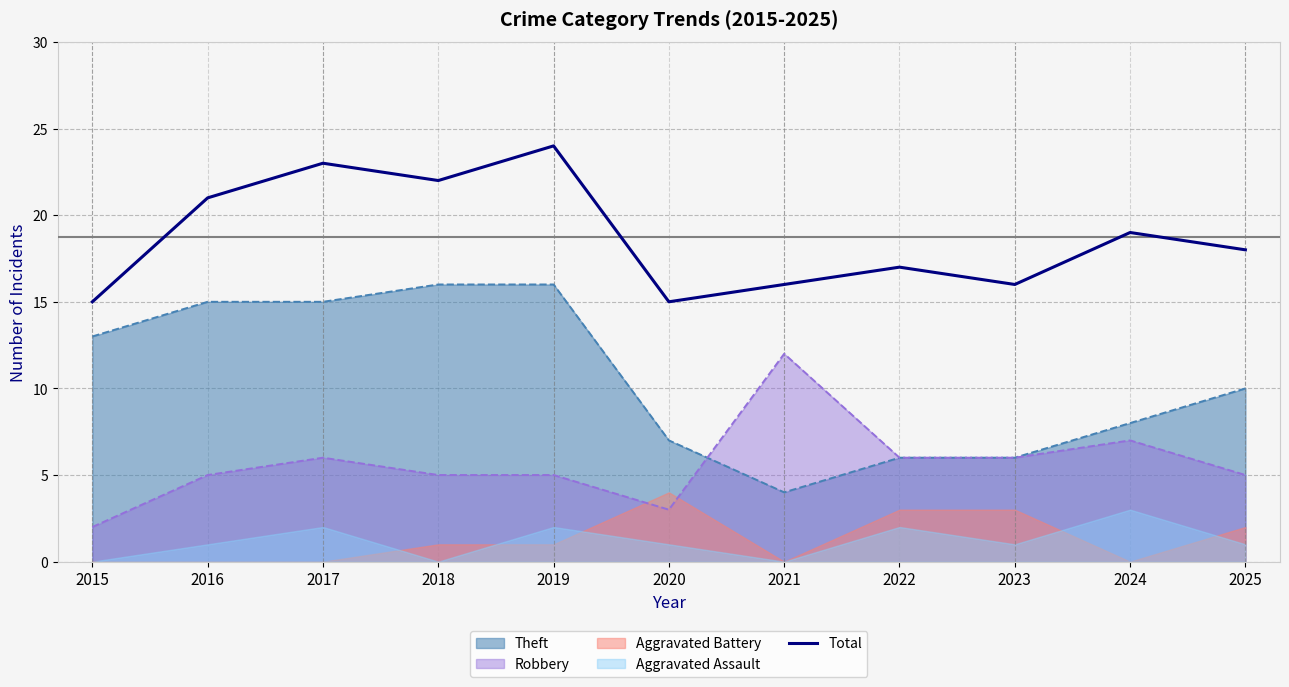

Rank the categories by value from lowest to highest.

2015, 2020, 2021, 2023, 2022, 2025, 2024, 2016, 2018, 2017, 2019